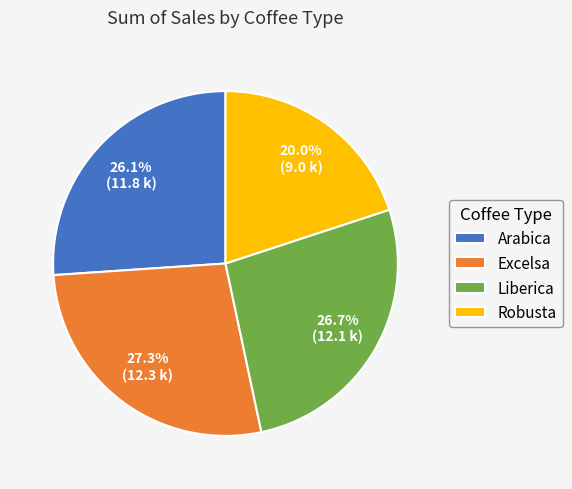

How many segments does this pie chart have?

4